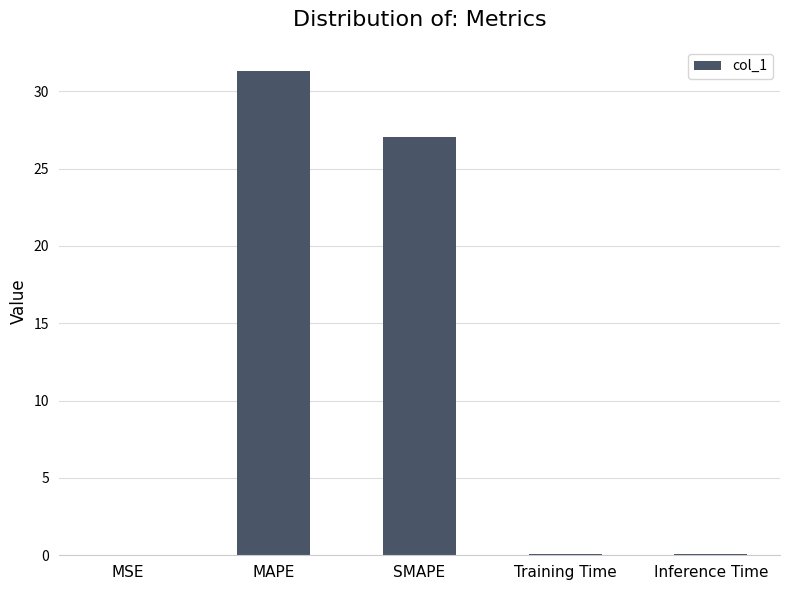

The chart shows a value of 0.0 at MSE. True or false?

True